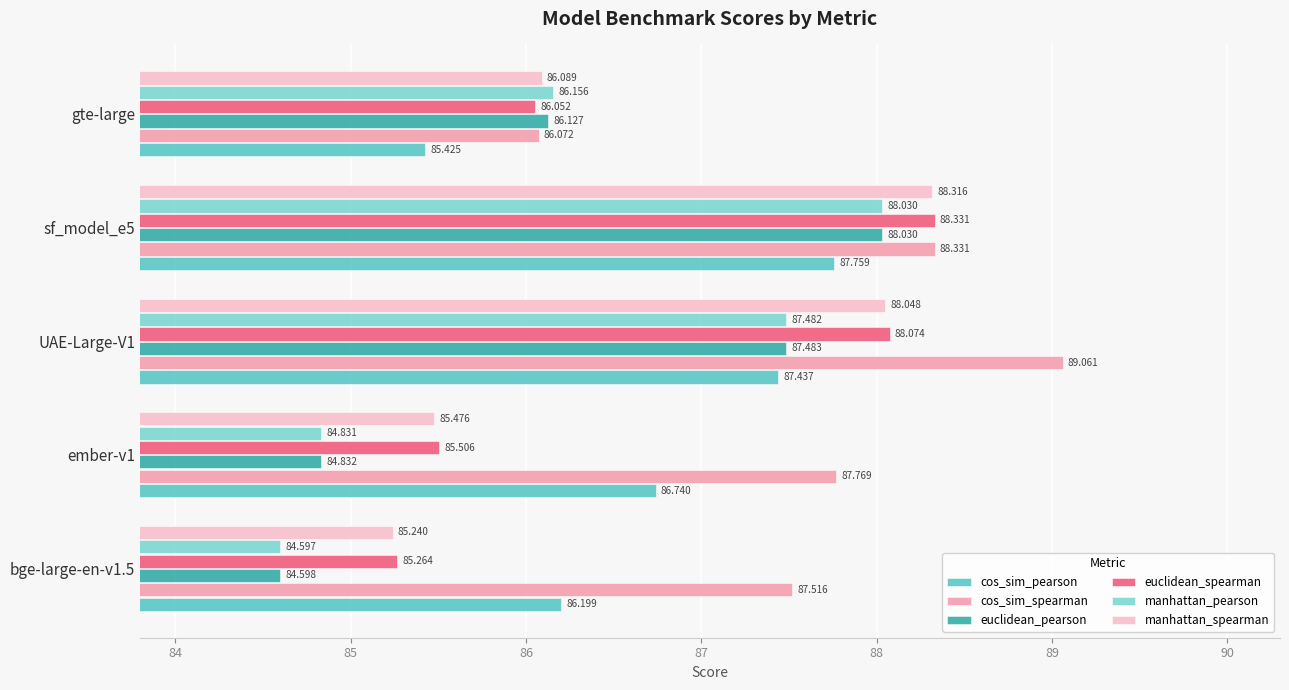

How many data points in euclidean_spearman are above 86?

3